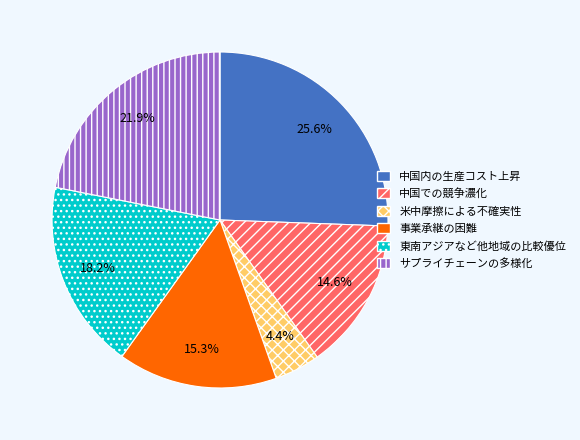

How many slices are in this pie chart?

6